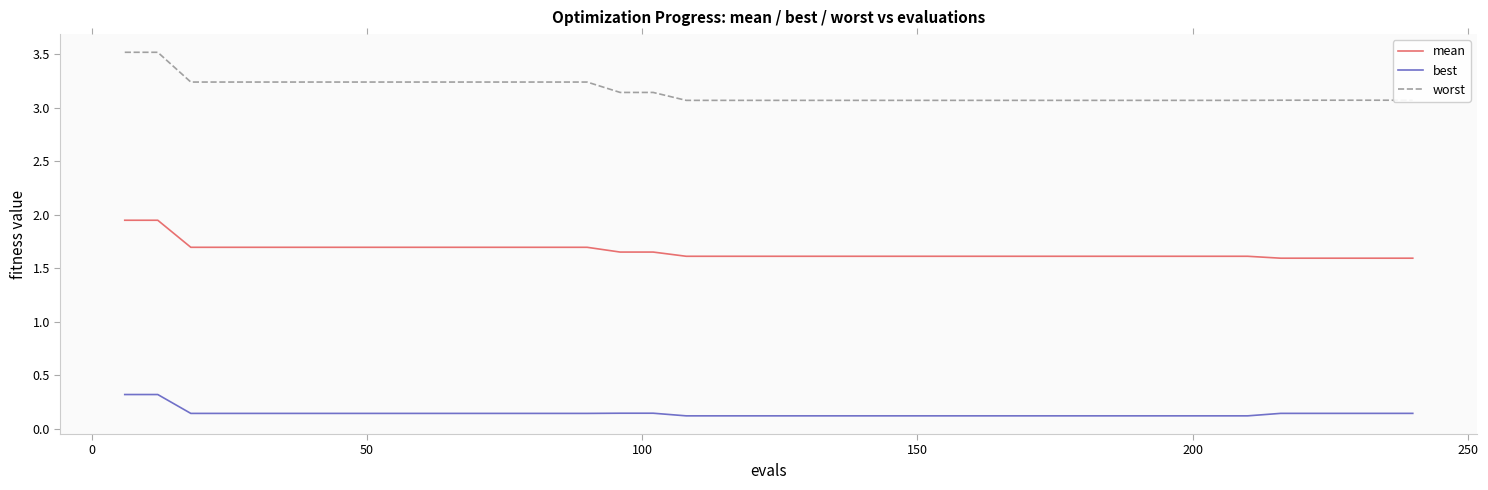

True or false: best and mean cross at least once.

False